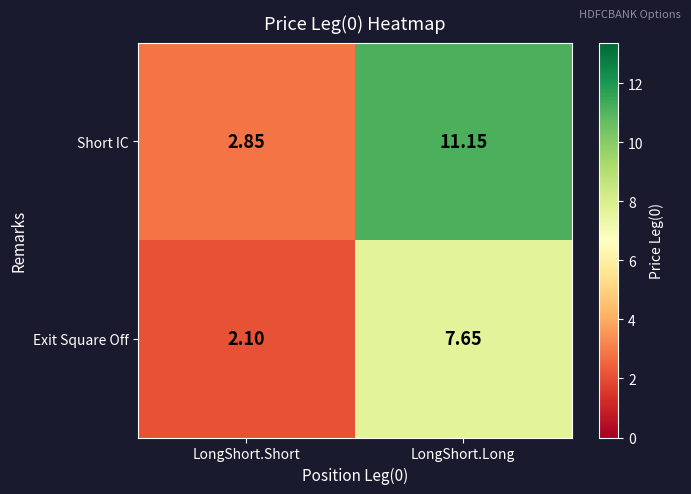

How many values in the Short IC series are below 11?

1